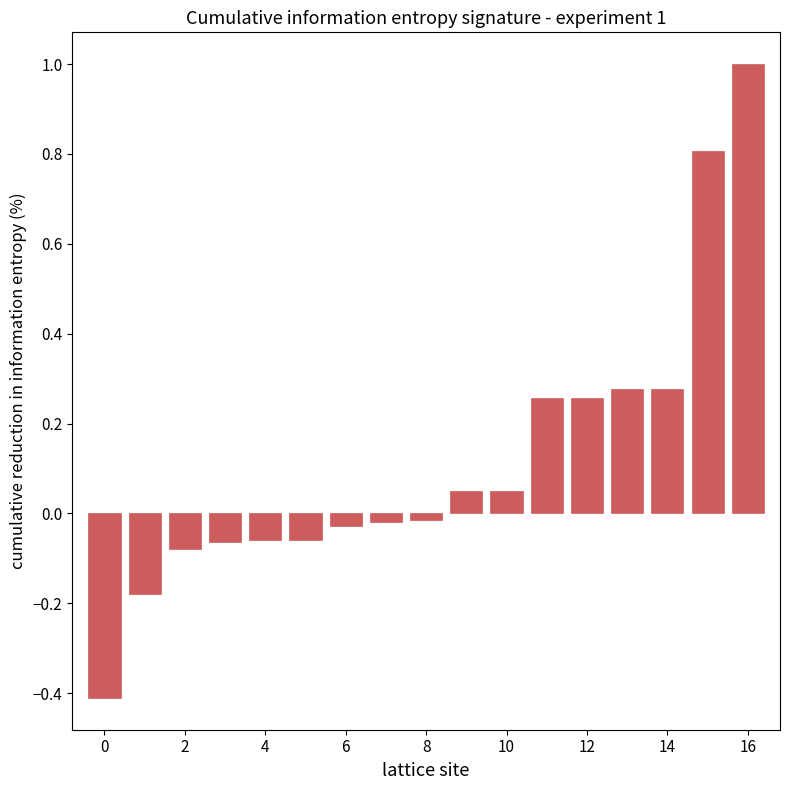

What is the difference between the second highest and second lowest values?

1.0